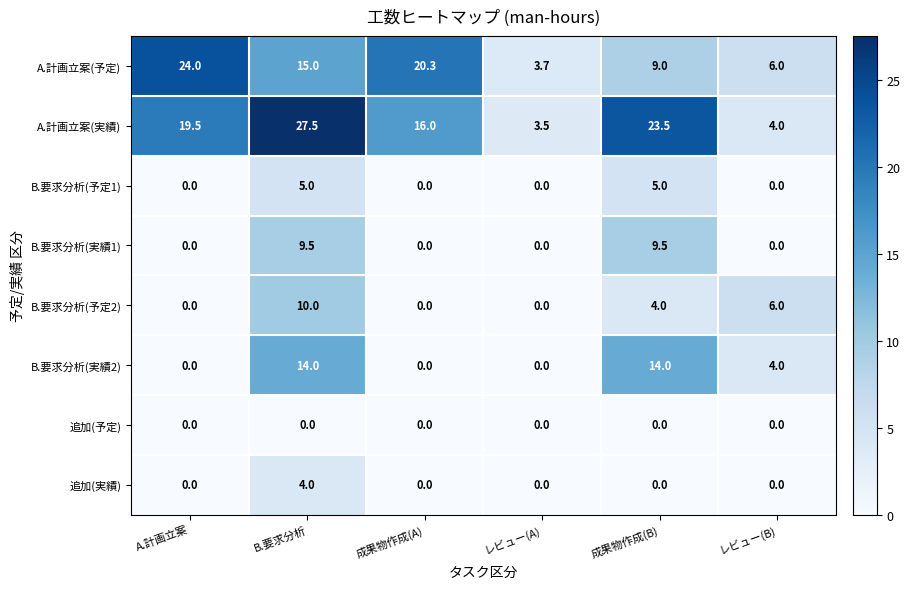

Rank the series by their maximum value, from highest to lowest.

A.計画立案(実績), A.計画立案(予定), B.要求分析(実績2), B.要求分析(予定2), B.要求分析(実績1), B.要求分析(予定1), 追加(実績), 追加(予定)